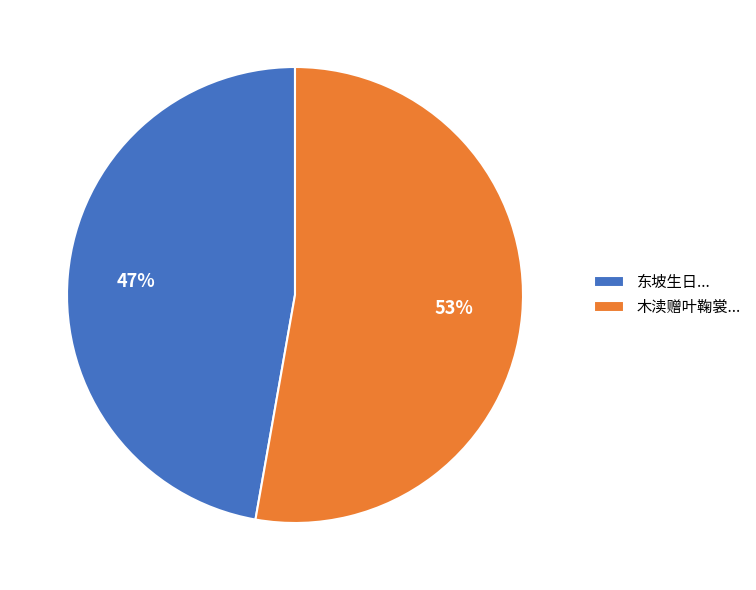

What is the ratio of the value at 木渎赠叶鞠裳... to the value at 东坡生日...?

1.1